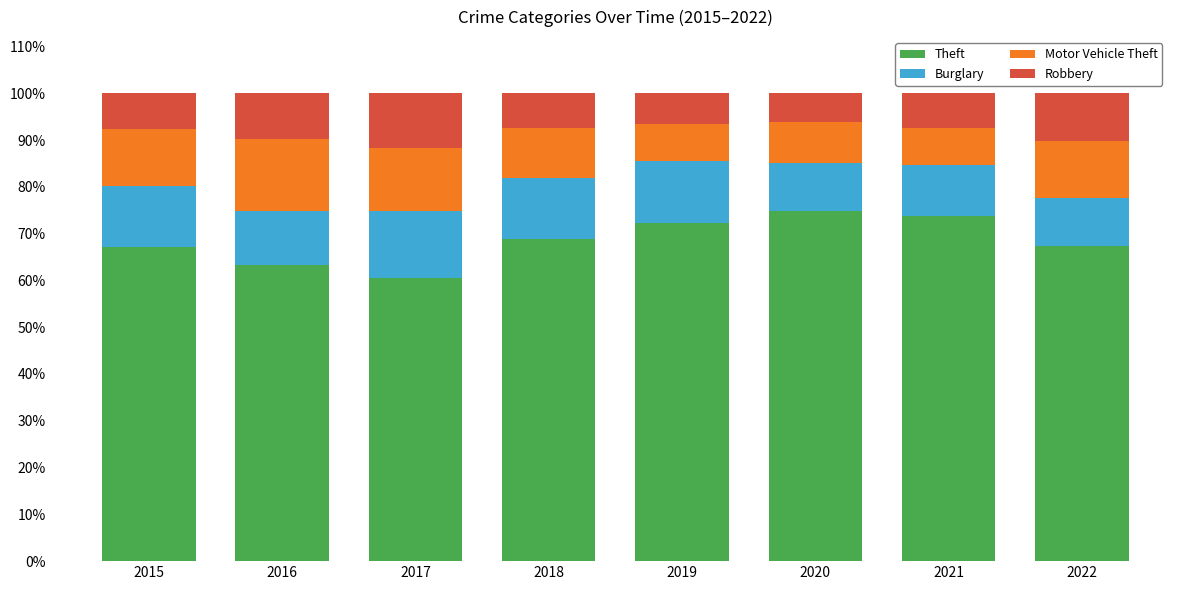

What is the total value across all series at 2020?

100.0